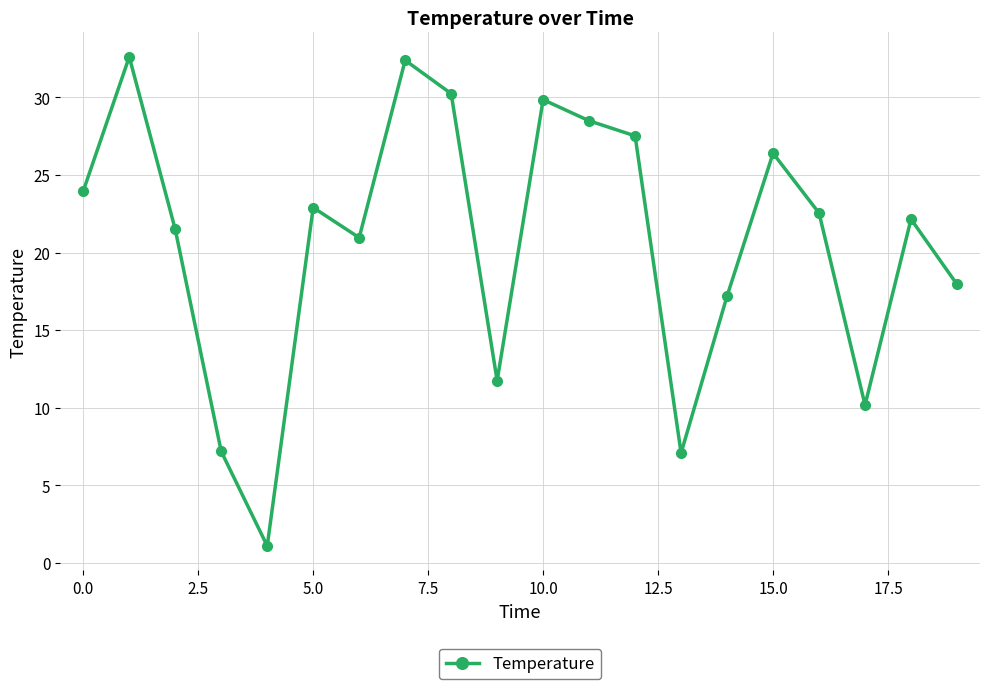

What is the value of the 20th point from the left?

17.9